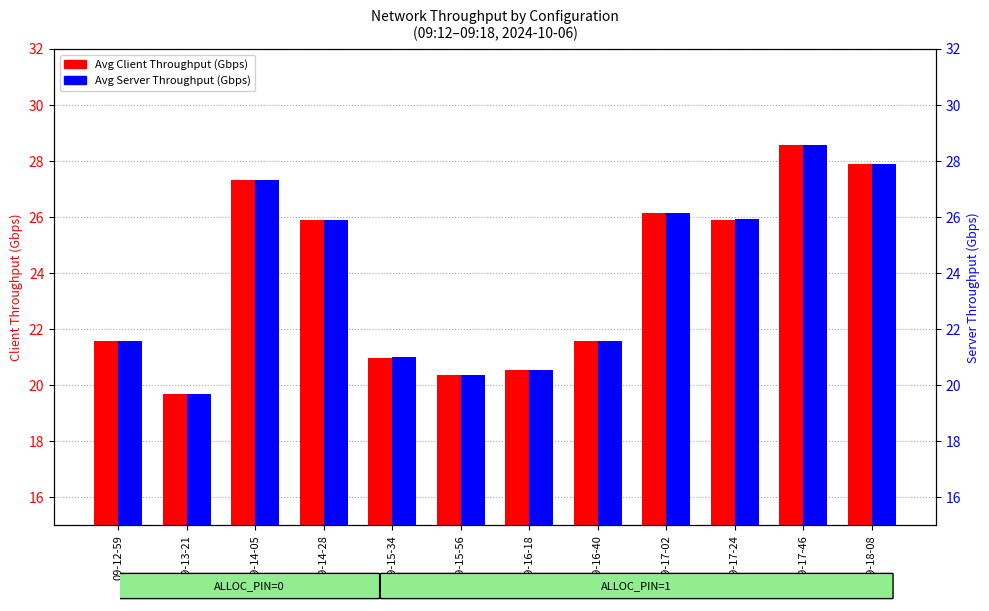

Reading left to right, transcribe all the data shown in this chart.

Average_Client_Throughput_Gbps: 21.6	19.7	27.3	25.9	21.0	20.4	20.5	21.6	26.1	25.9	28.6	27.9
Average_Server_Throughput_Gbps: 21.6	19.7	27.3	25.9	21.0	20.4	20.6	21.6	26.1	25.9	28.6	27.9